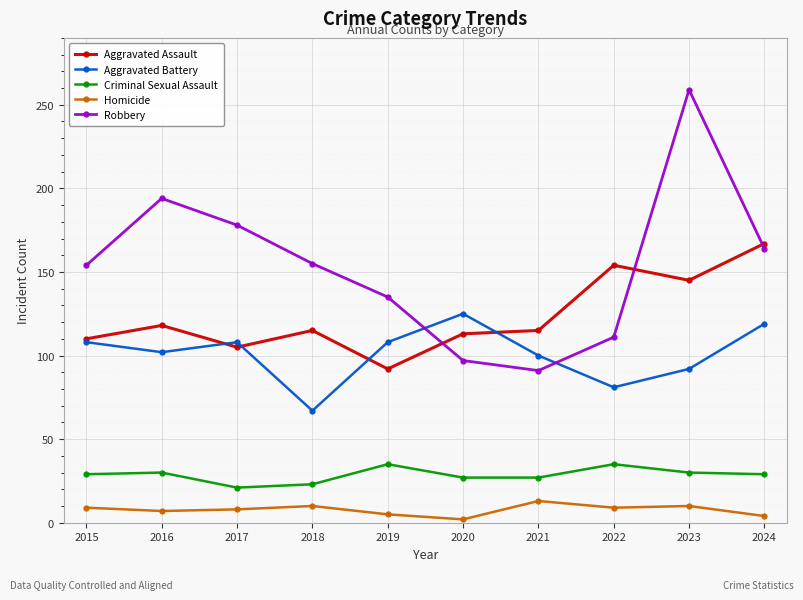

True or false: Aggravated Battery and Homicide intersect in this chart.

False